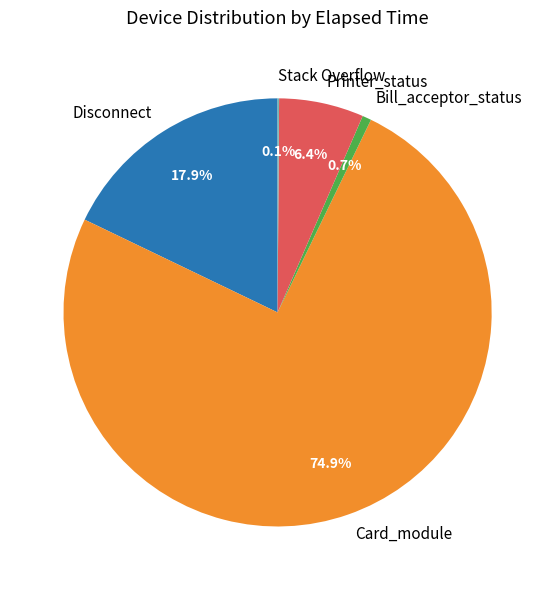

Which category accounts for the majority?

Card_module